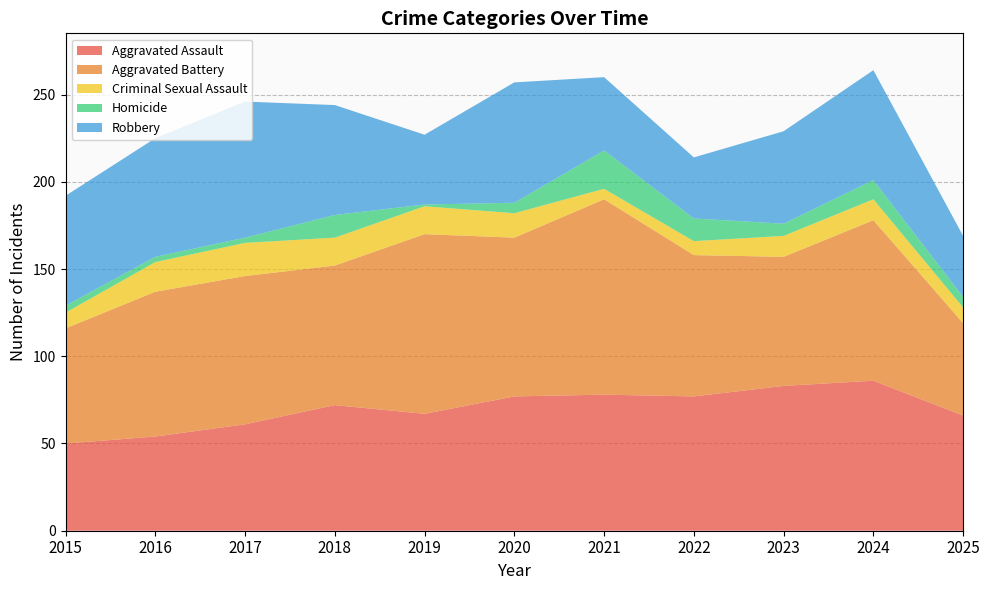

Reading left to right, extract all data points from this chart.

Aggravated Assault: 50	54	61	72	67	77	78	77	83	86	66
Aggravated Battery: 66	83	85	80	103	91	112	81	74	92	53
Criminal Sexual Assault: 9	17	19	16	16	14	6	8	12	12	9
Homicide: 4	3	3	13	1	6	22	13	7	11	6
Robbery: 63	68	78	63	40	69	42	35	53	63	35